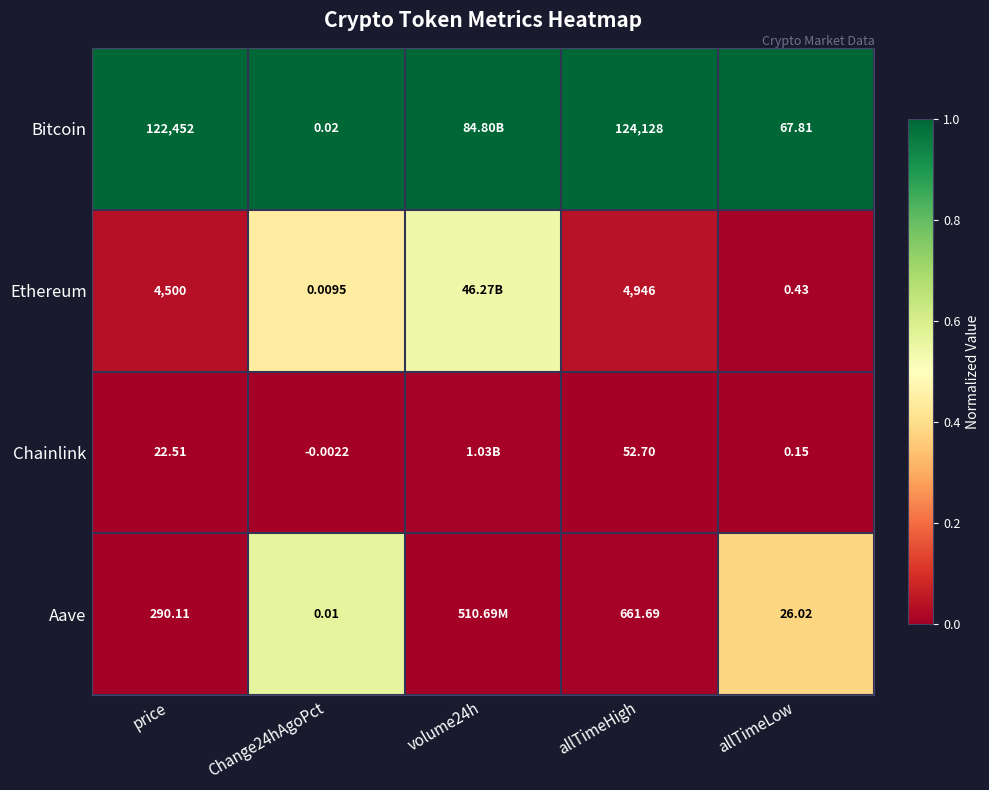

How many categories are shown in the chart?

5